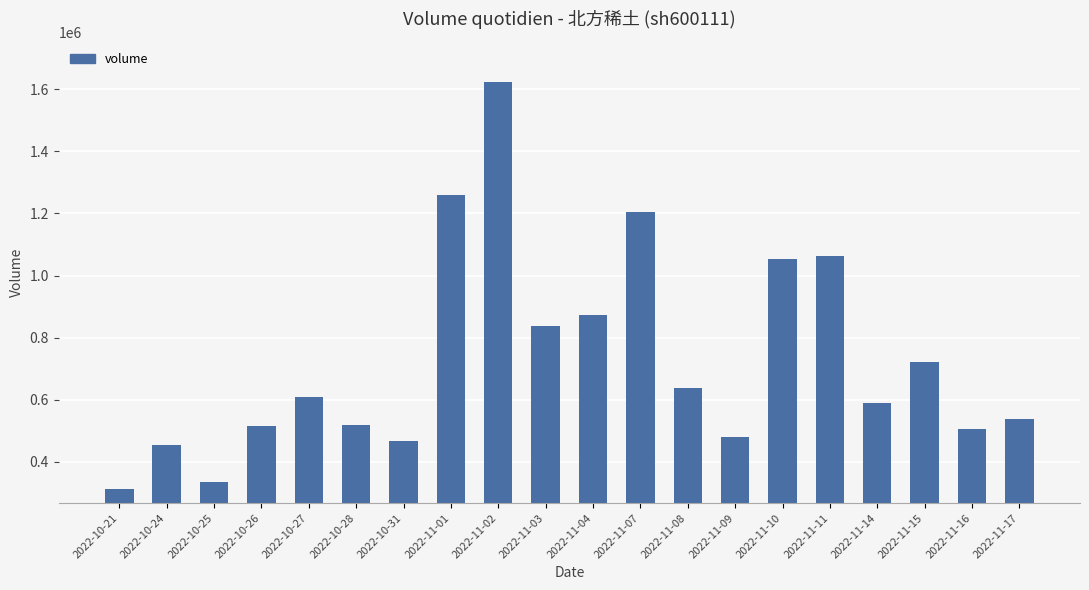

What position from the right is 2022-10-25?

18